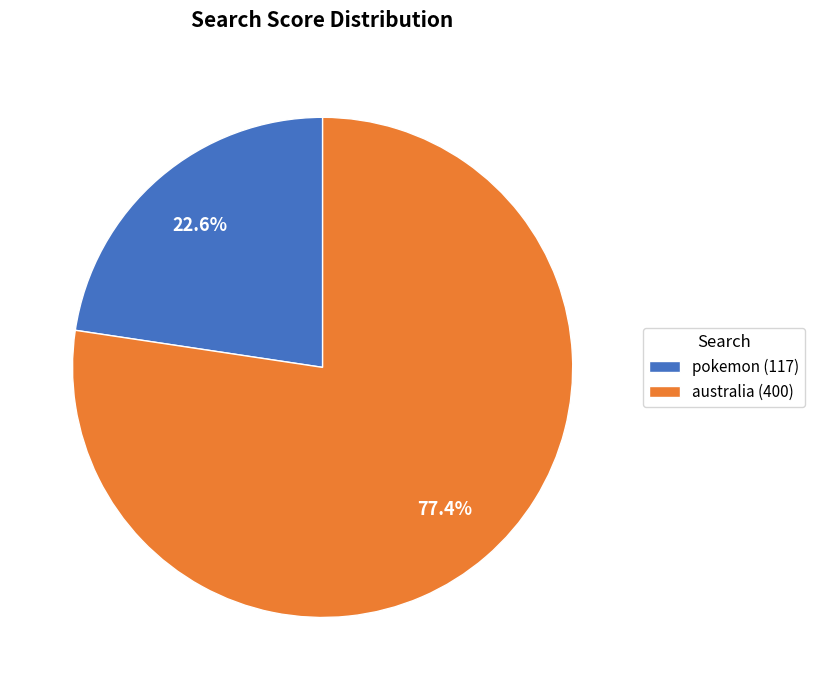

Which slice is the smallest?

pokemon